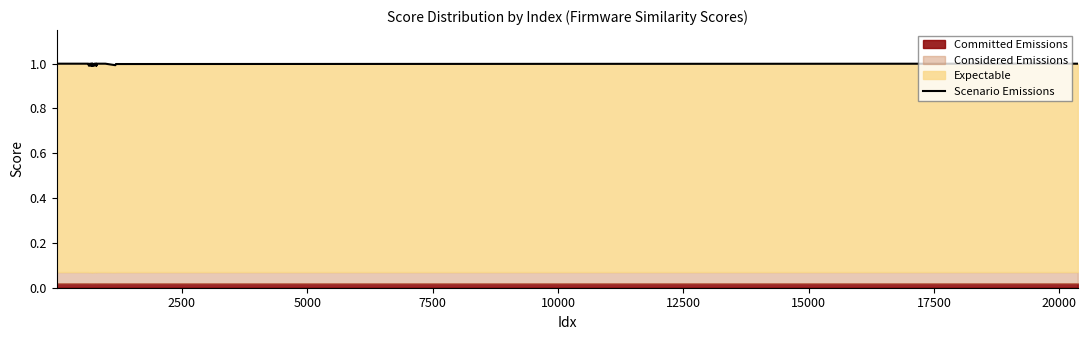

The value at 17500 is 1.0. True or false?

True